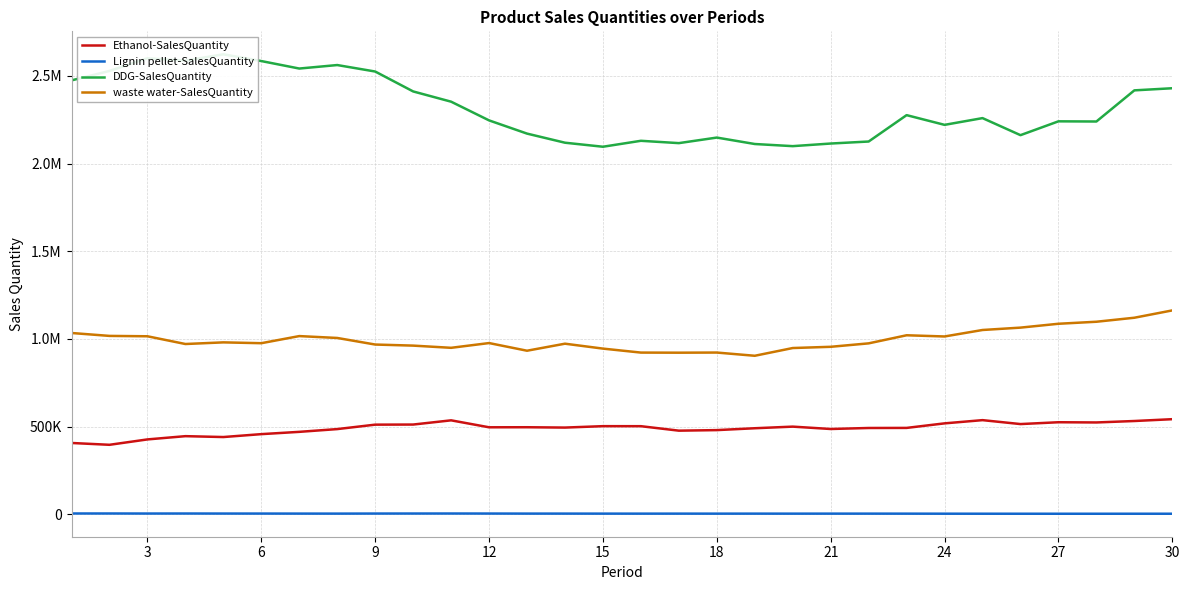

Which series has the largest total across all categories?

DDG-SalesQuantity